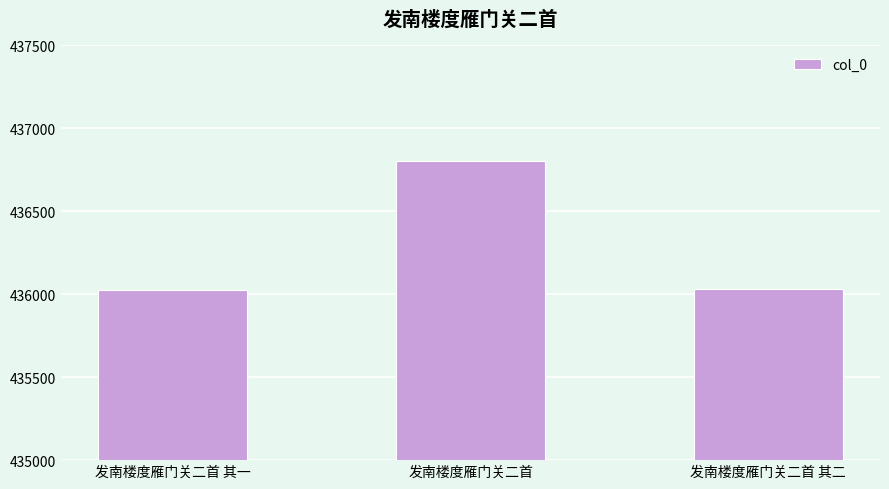

Where does the data first go above 436029?

发南楼度雁门关二首